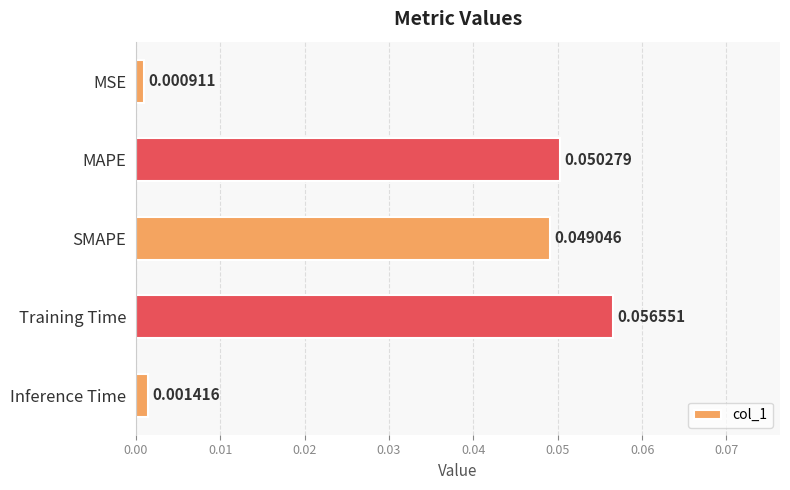

Which label corresponds to the smallest value in the chart?

MSE